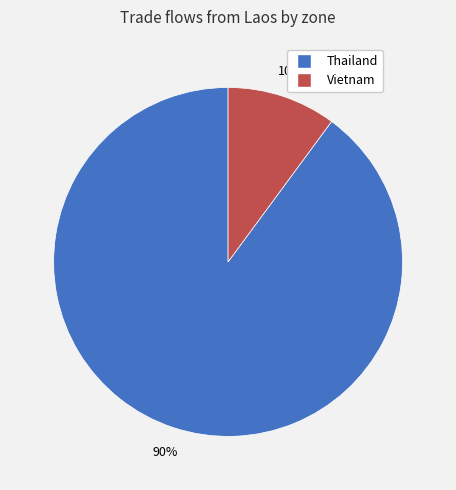

How many segments does this pie chart have?

2